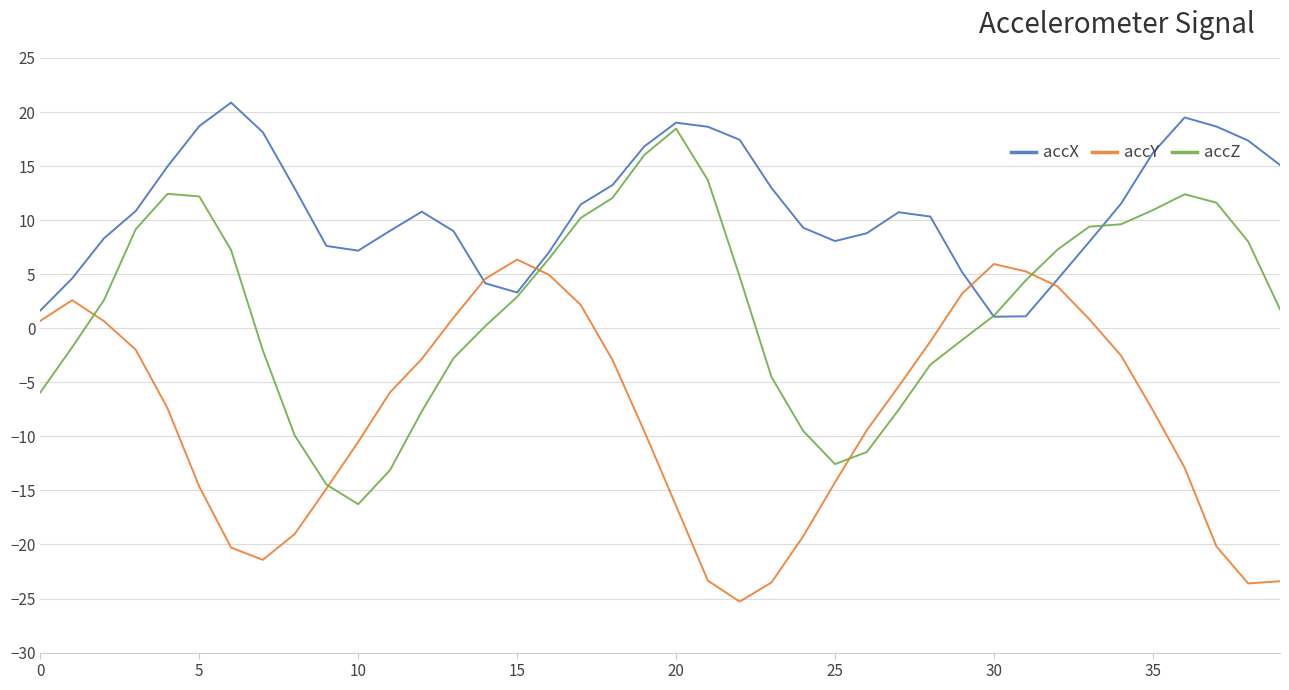

What is the greatest value displayed?

20.9